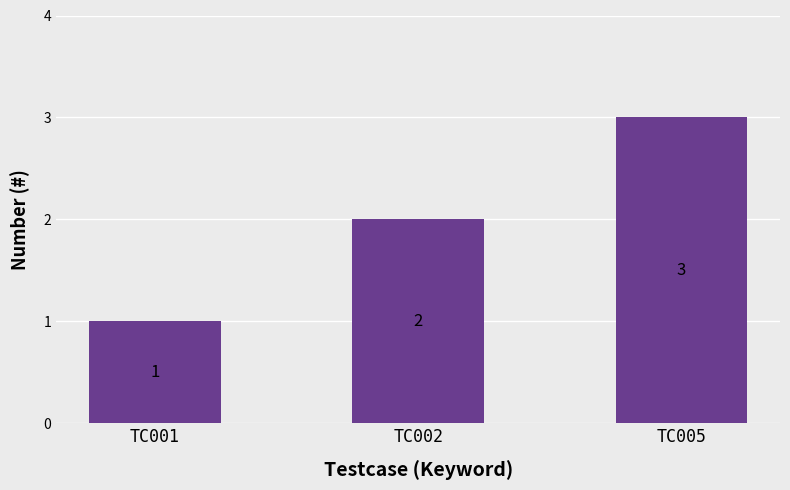

Rank the categories by value from highest to lowest.

TC005, TC002, TC001